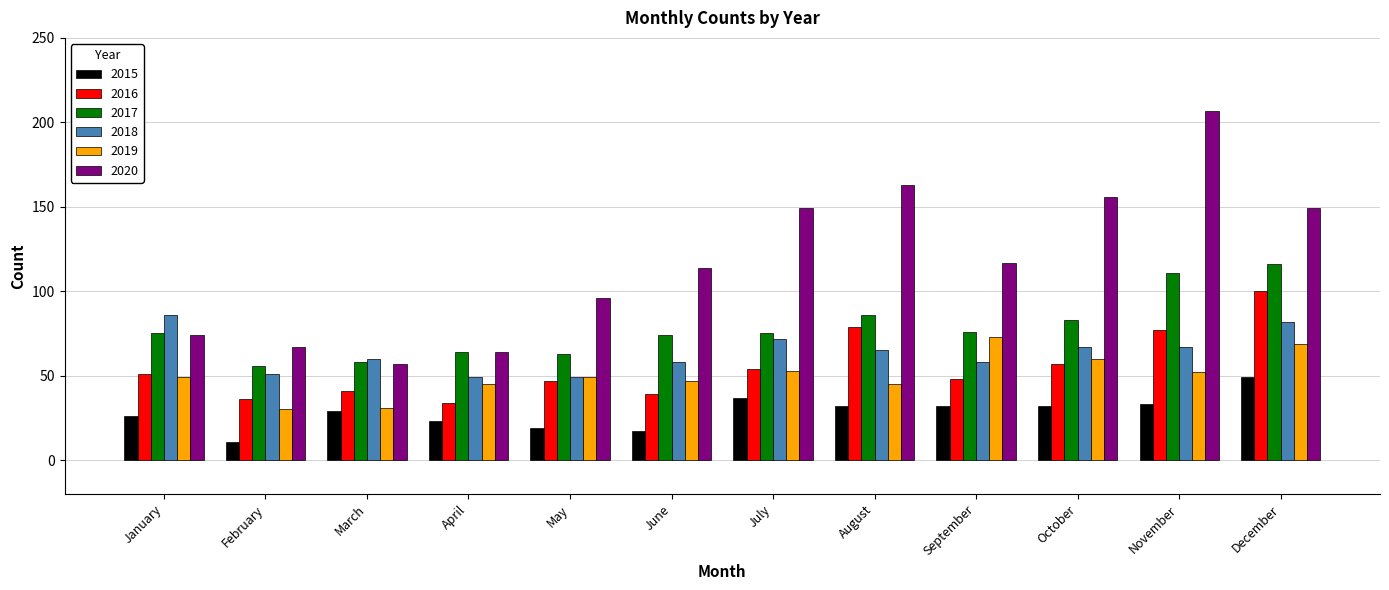

What is the value of the 2016 bar at the 8th from the left?

79